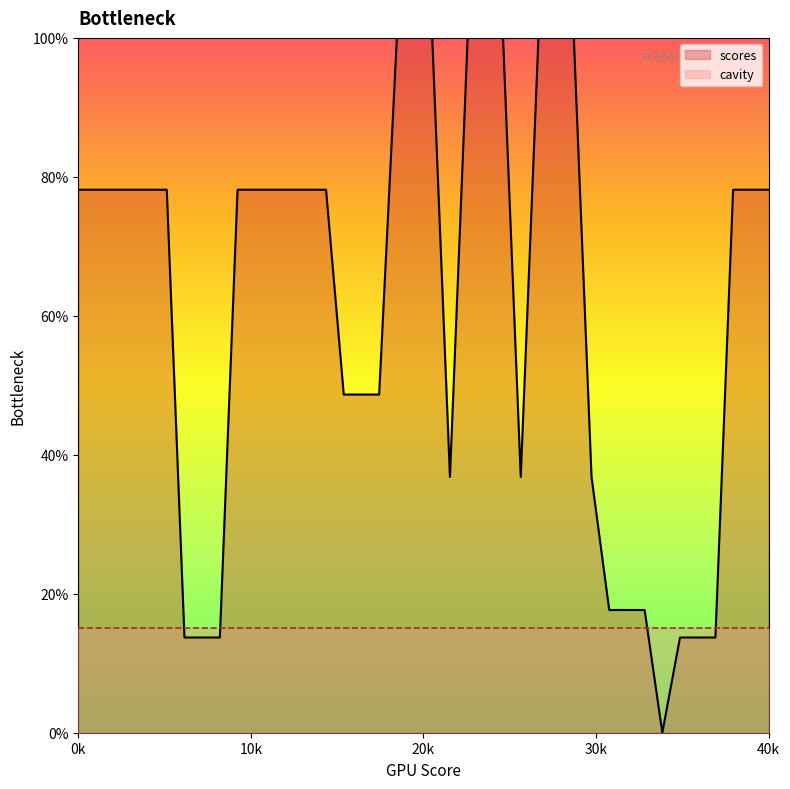

Count the number of values greater than 23.

24